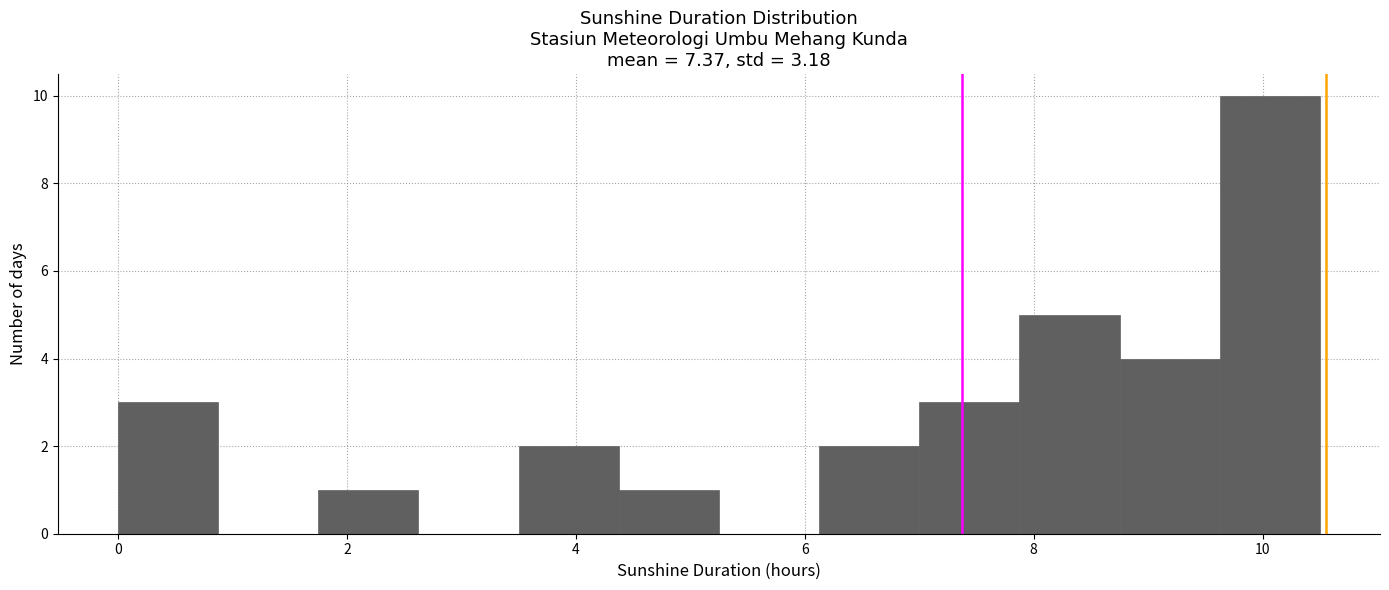

Which range on the x-axis has the tallest bar?

9.6 to 10.6